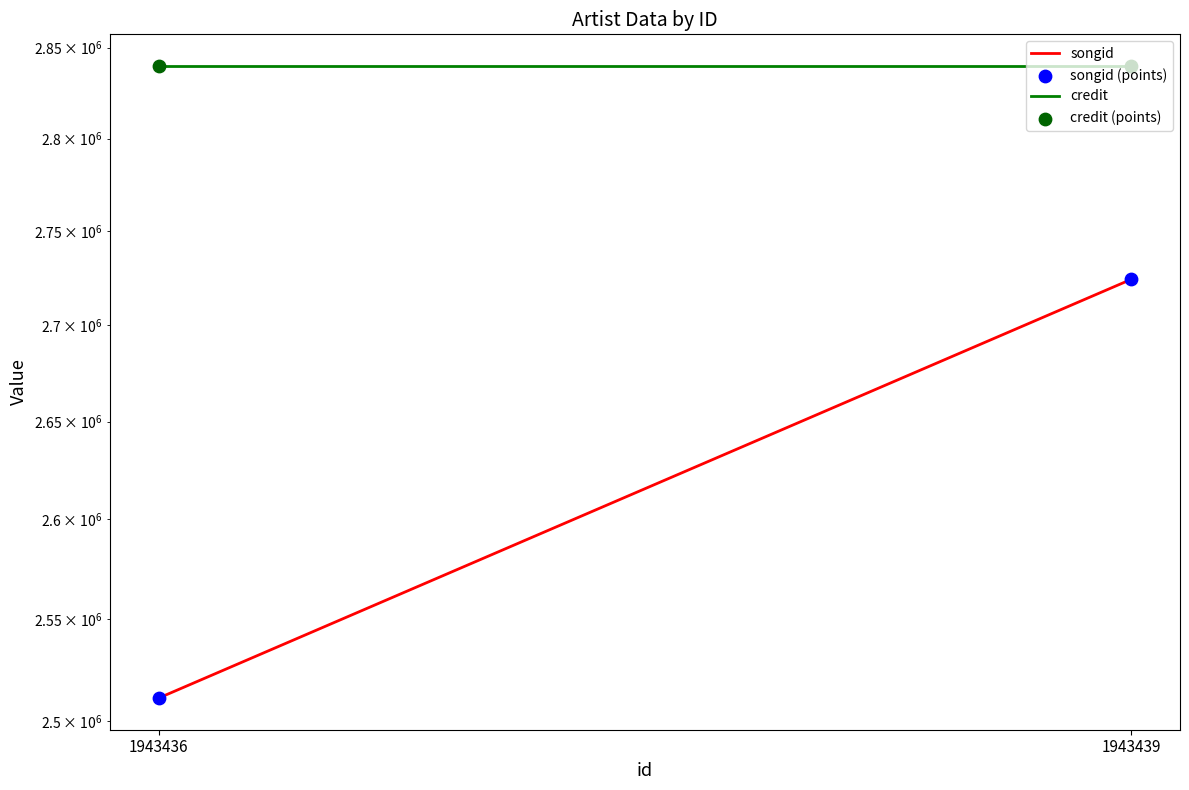

Which series contains the highest Y value?

credit